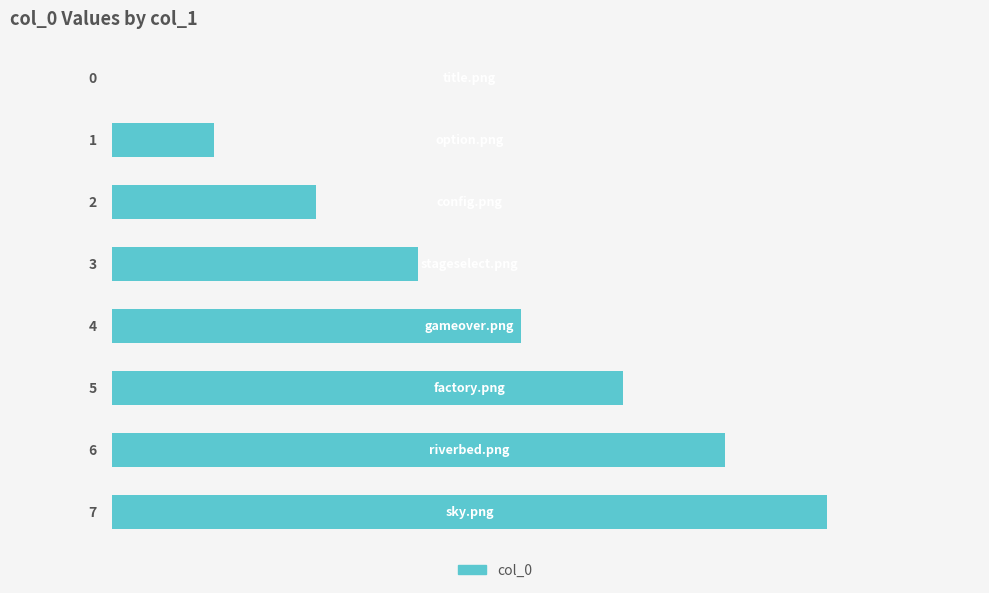

Count the values in the range 2 to 6.

5